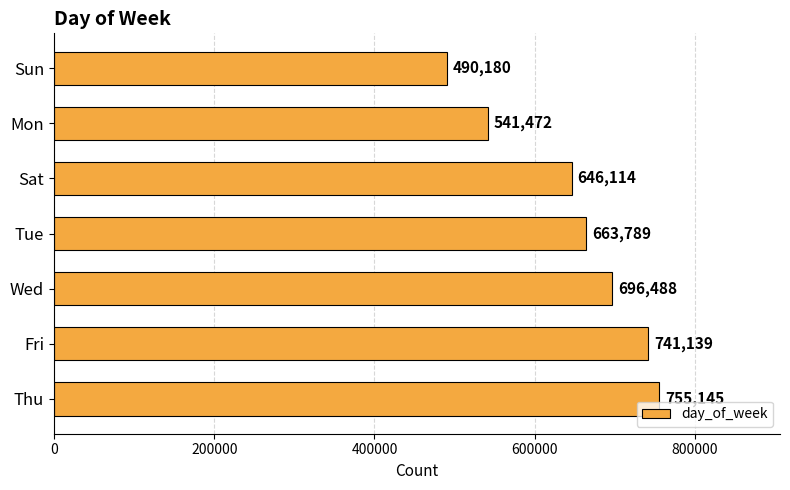

At which category does the chart reach its minimum across all series?

Sun